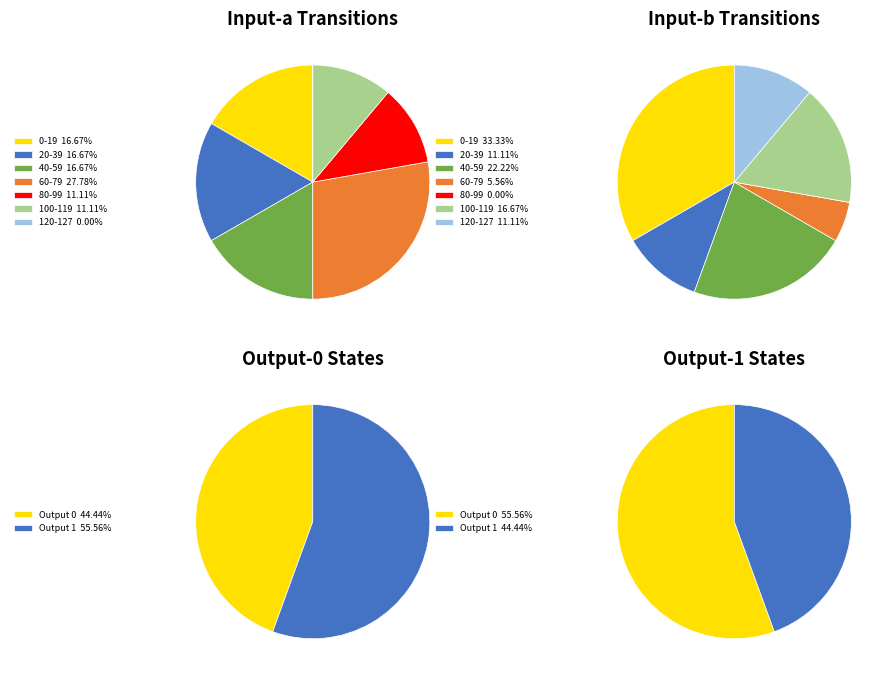

How many segments does this pie chart have?

18